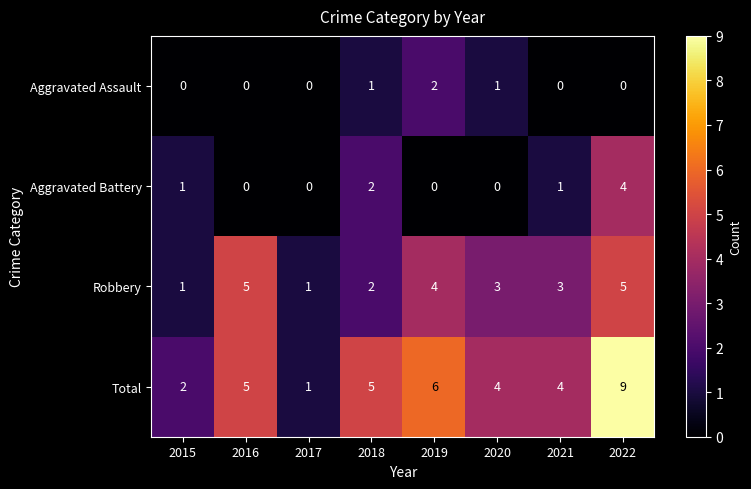

At which category is the sum across all series the highest?

2022